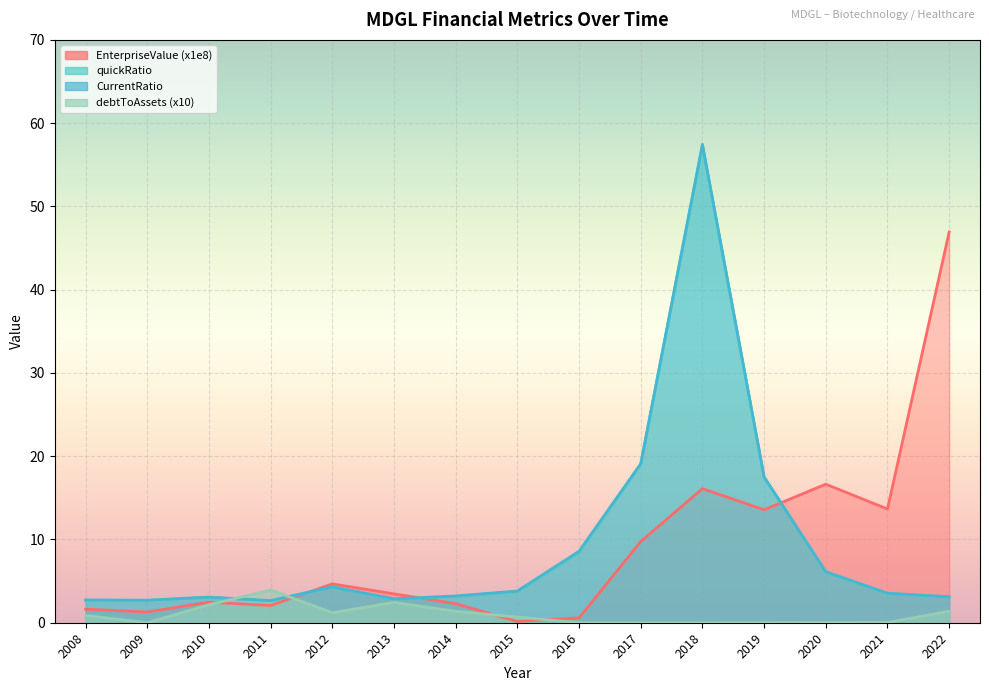

Is it true that EnterpriseValue equals 16.1 at 2018?

True